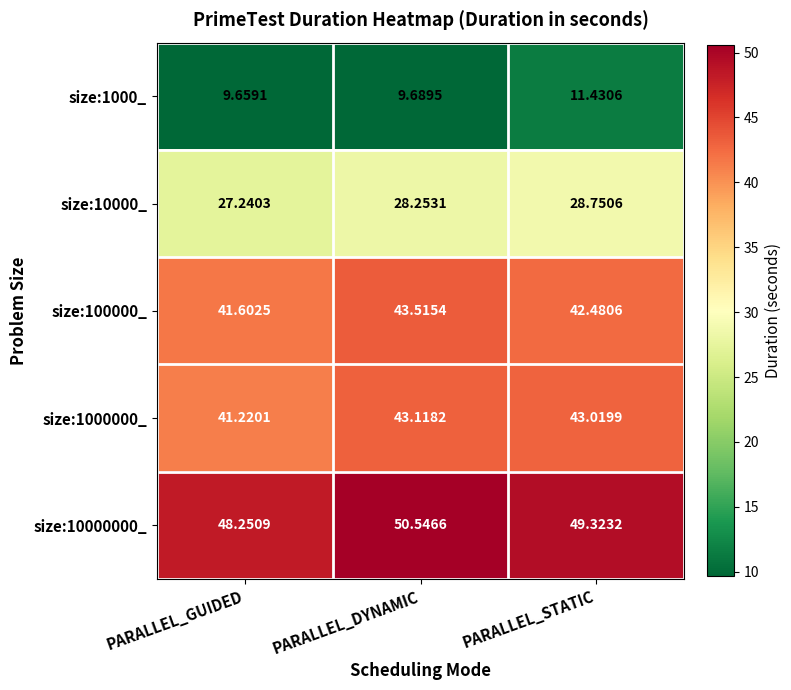

At which category is the sum across all series the highest?

PARALLEL_DYNAMIC